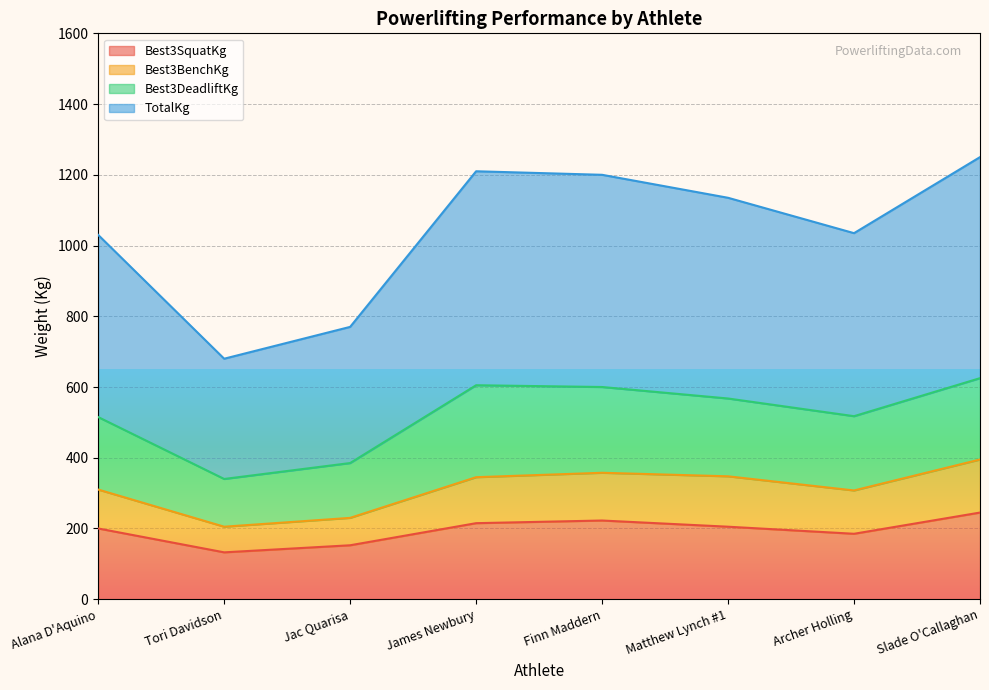

True or false: Best3SquatKg and Best3BenchKg intersect in this chart.

False